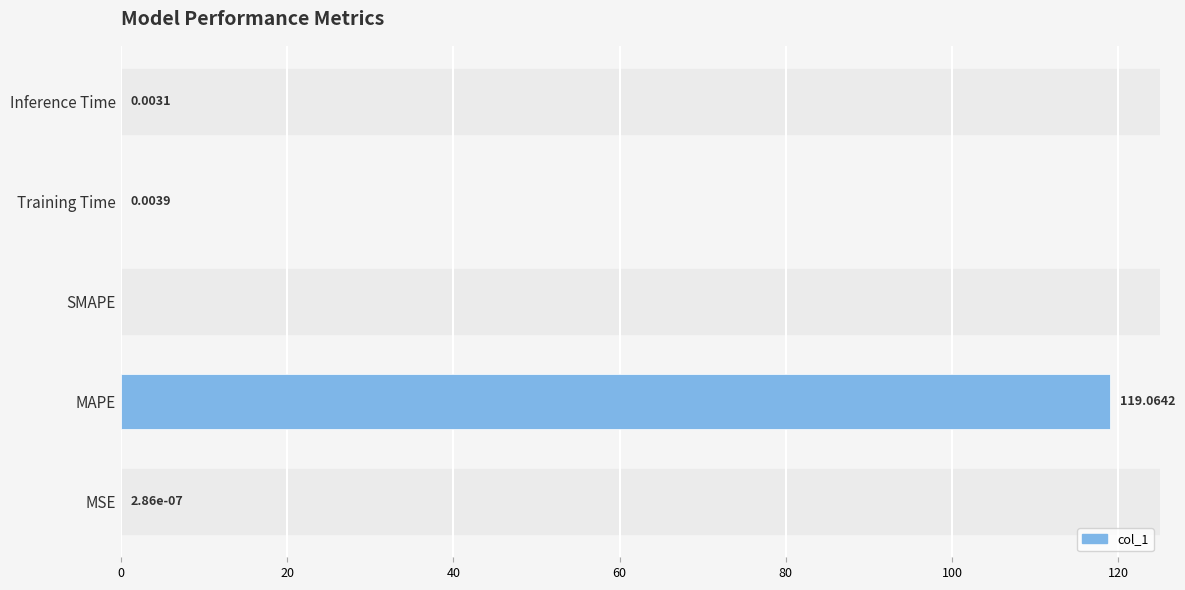

What is the sum of all values?

119.1